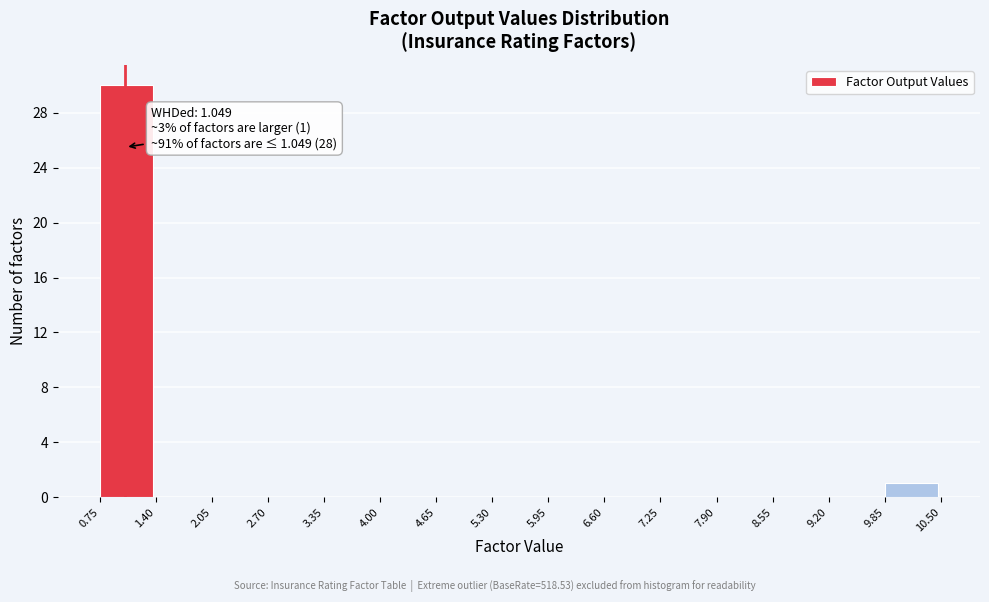

Which range on the x-axis has the tallest bar?

0.75 to 1.40